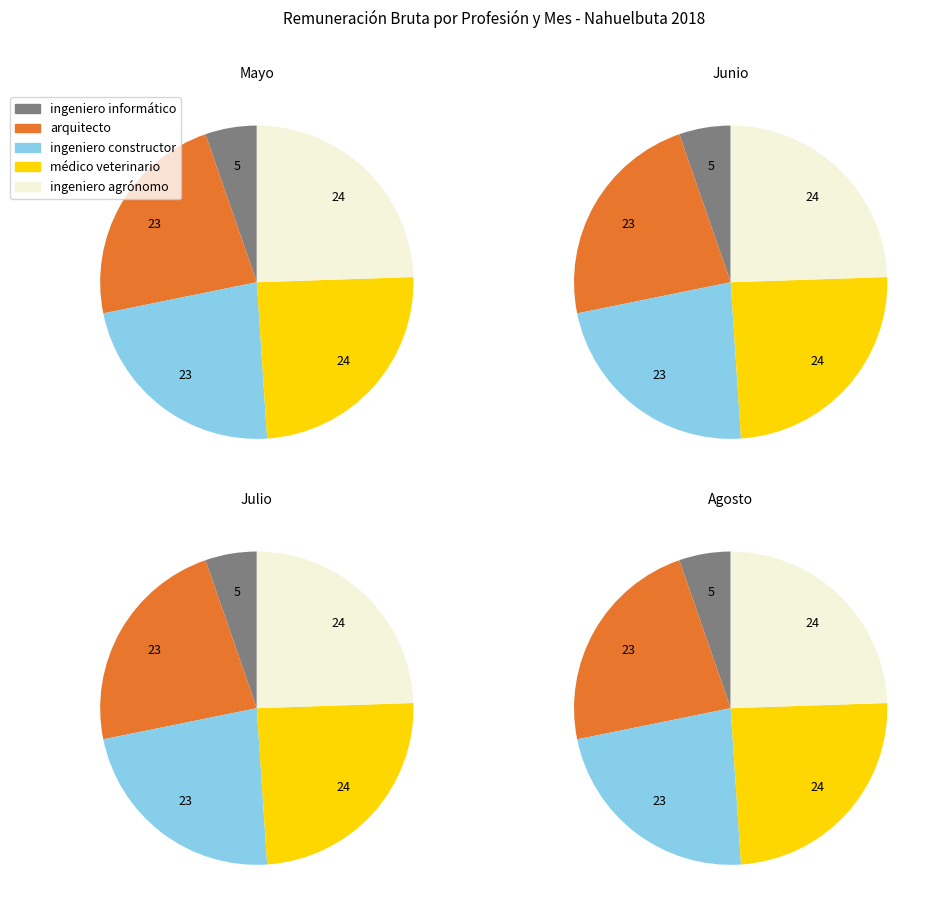

Between Mayo and Agosto, which series saw the biggest shift?

ingeniero constructor